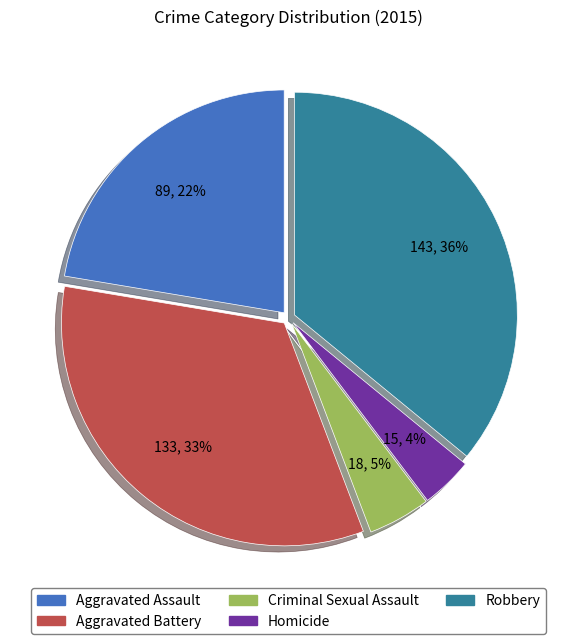

Which has a higher value, Homicide or Aggravated Battery?

Aggravated Battery